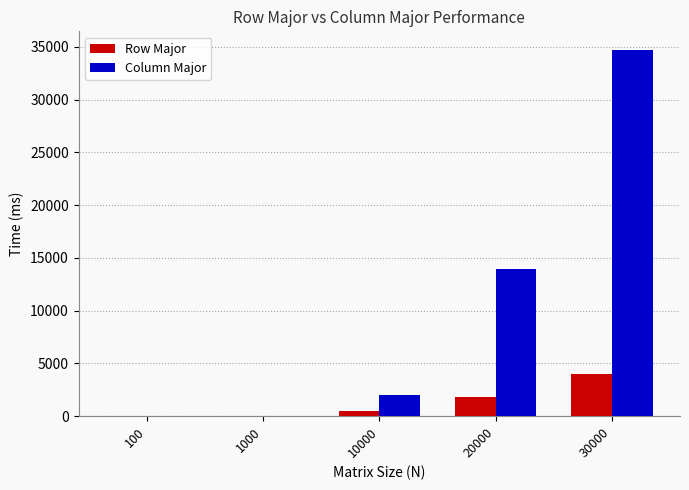

What is the sum of all Row Major values?

6298.2